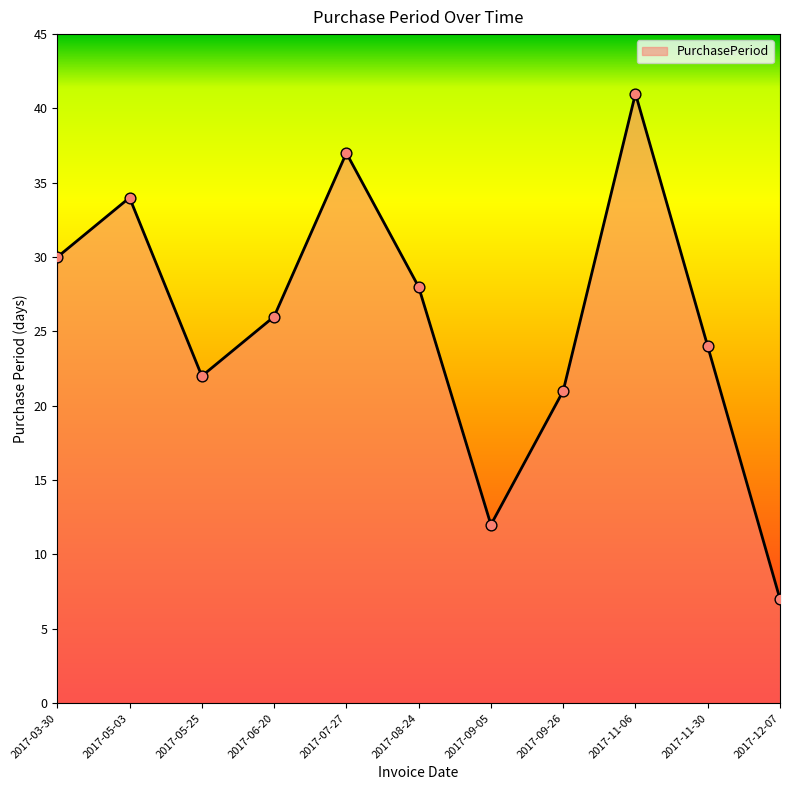

What is the change in value from 2017-08-24 to 2017-12-07?

-21